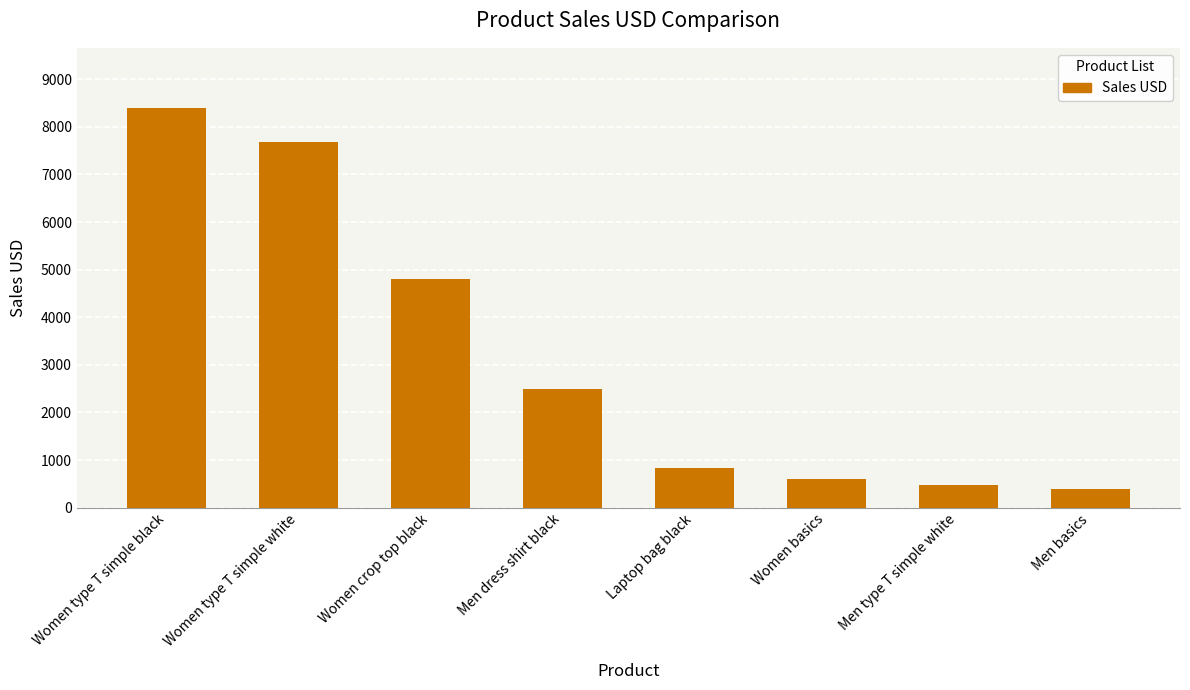

Rank the categories by value from highest to lowest.

Women type T simple black, Women type T simple white, Women crop top black, Men dress shirt black, Laptop bag black, Women basics, Men type T simple white, Men basics